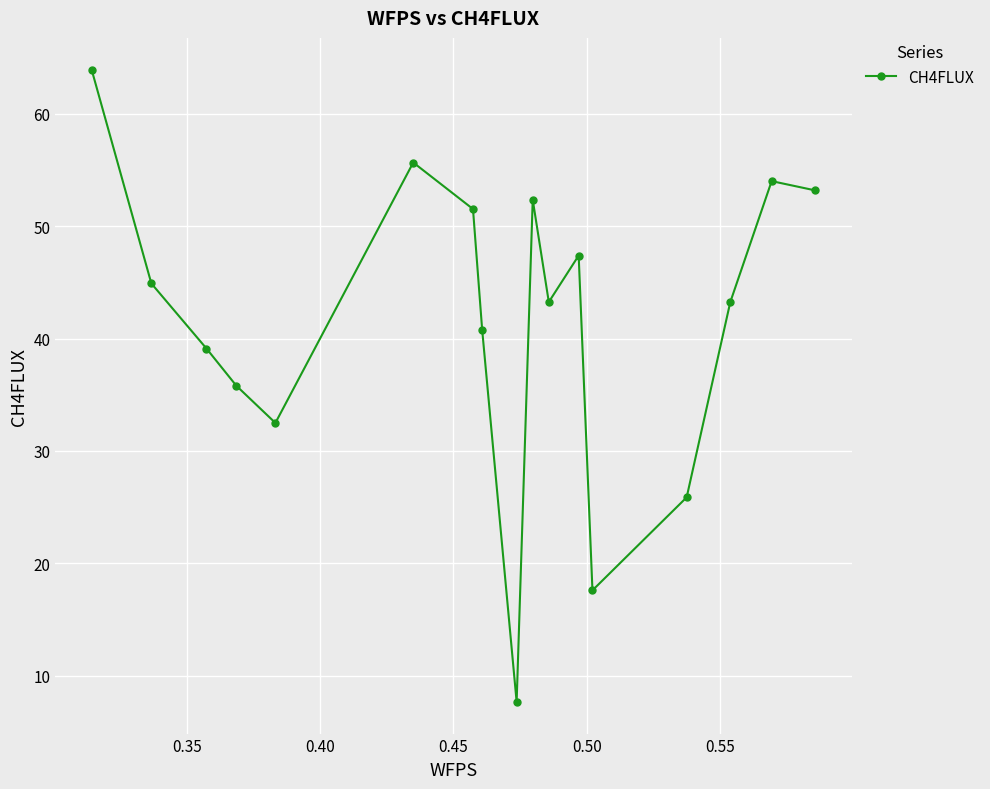

What is the maximum value shown in the chart?

63.9